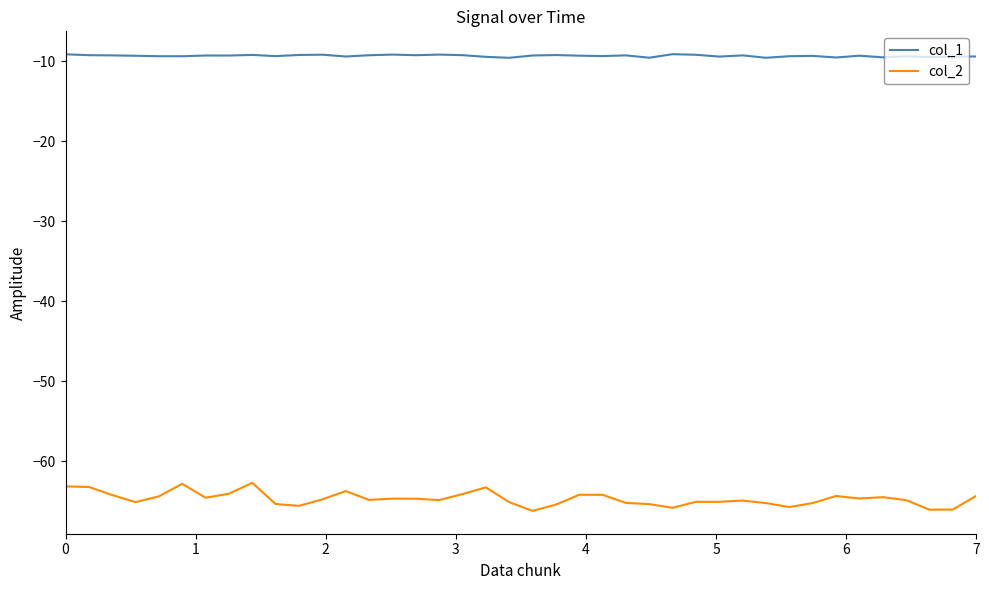

Which series has the largest total across all categories?

col_1